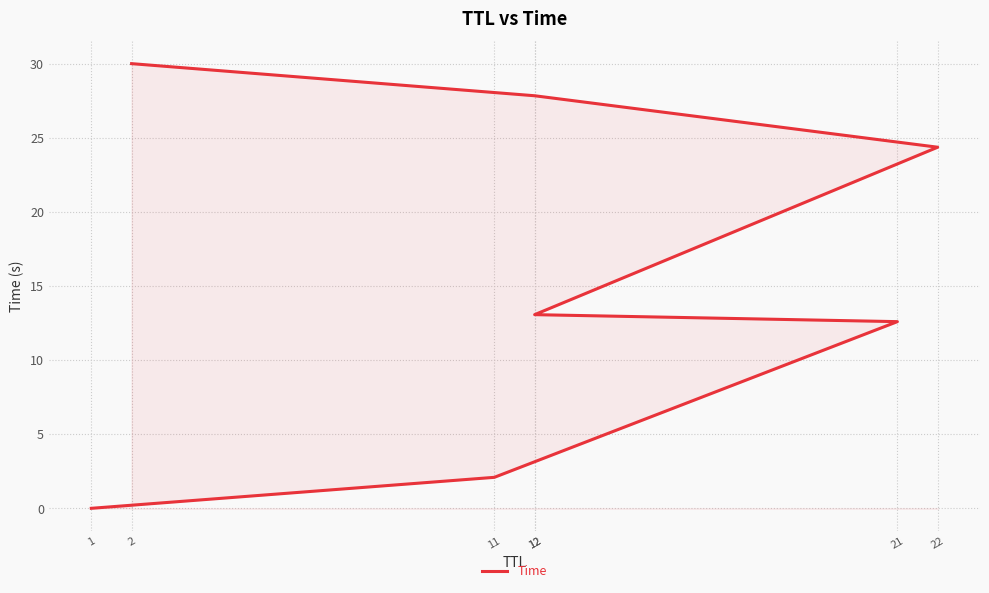

What is the average value?

15.7